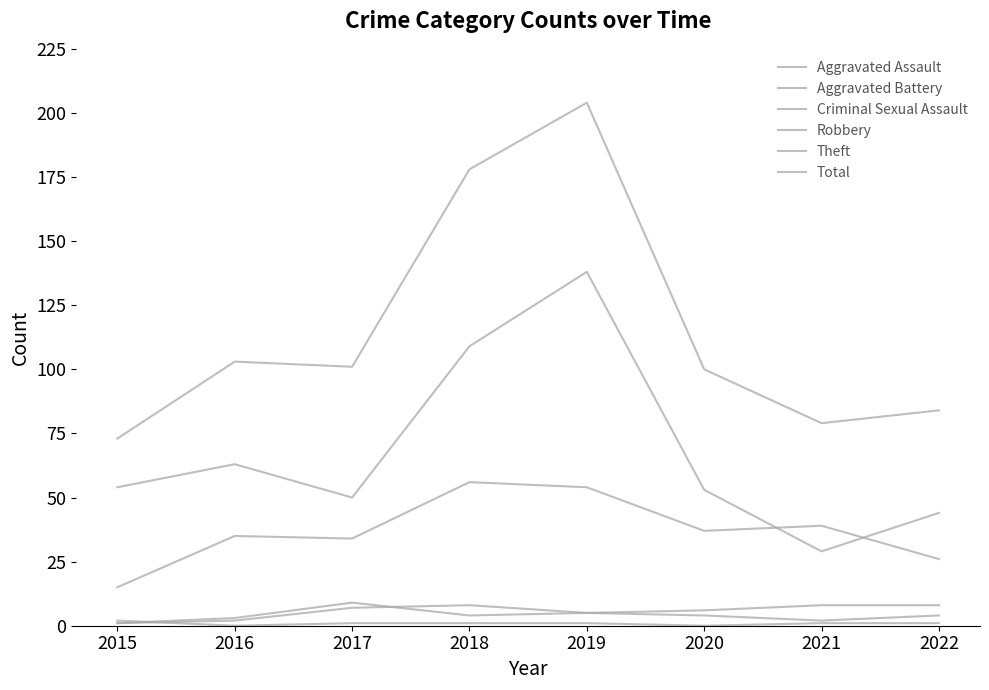

Does the chart display data point markers on the line(s)?

No